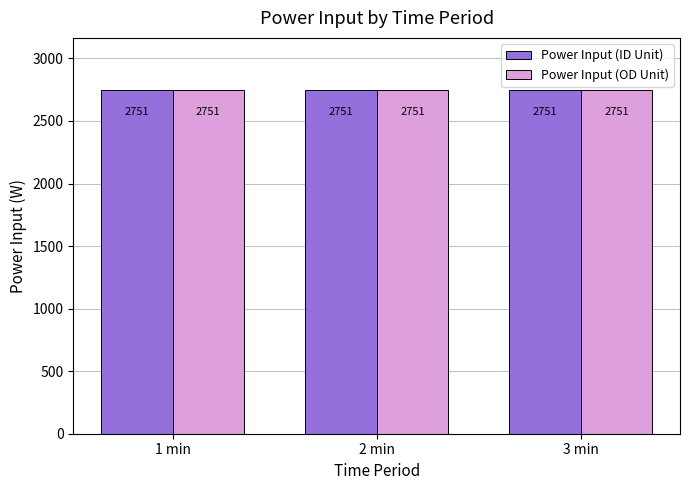

What is the highest value of the Power Input (ID Unit) series?

2751.1